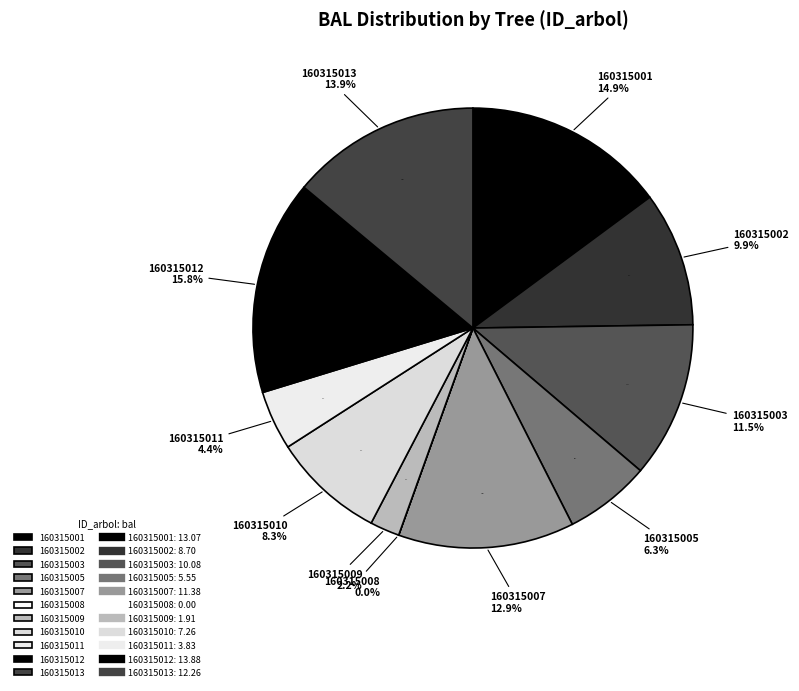

Is it true that 160315001 is 3% of the pie?

False